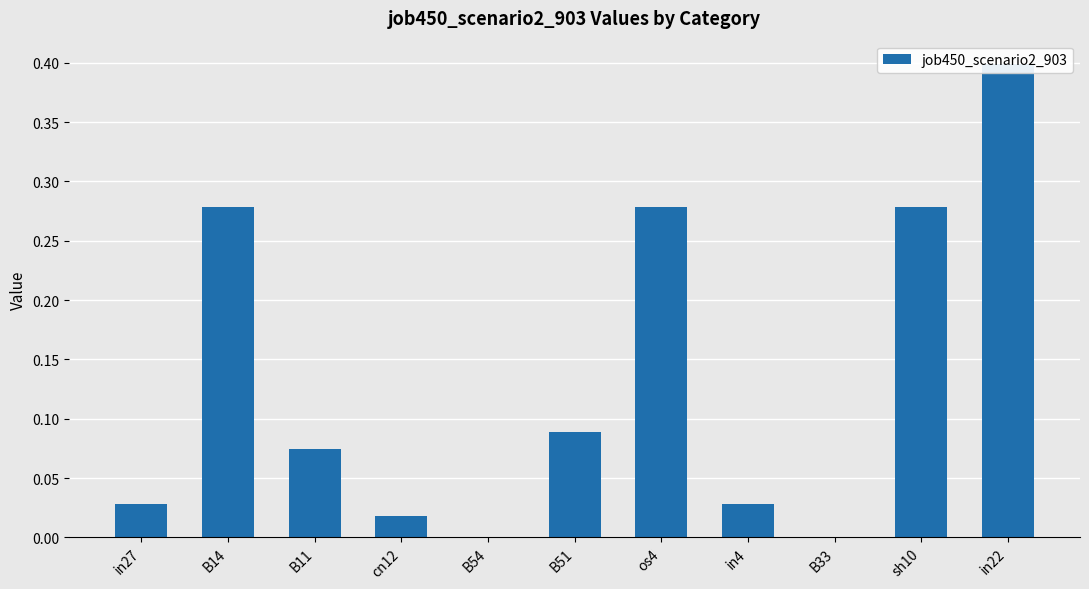

Rank the categories by value from lowest to highest.

B54, B33, cn12, in27, in4, B11, B51, B14, os4, sh10, in22